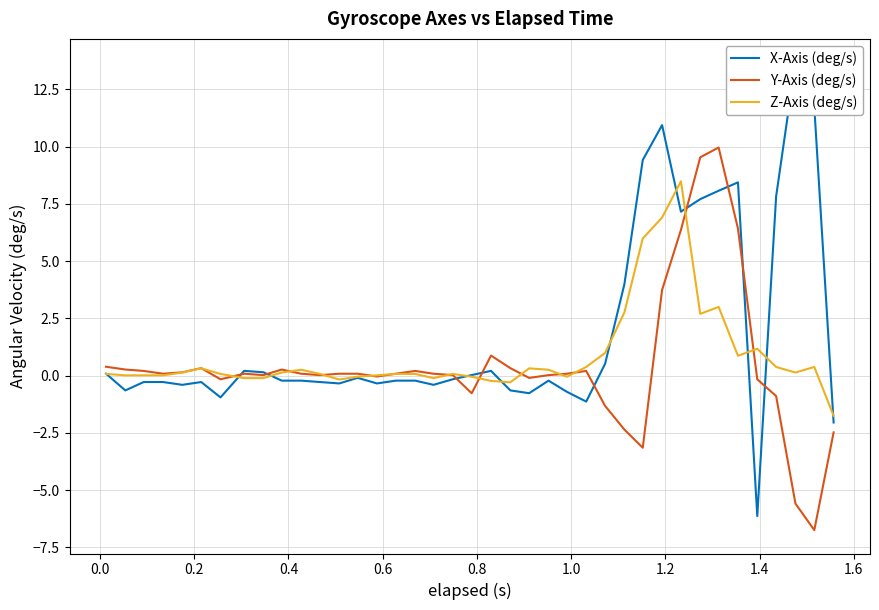

What are all the series names shown in the legend?

X-Axis (deg/s), Y-Axis (deg/s), Z-Axis (deg/s)